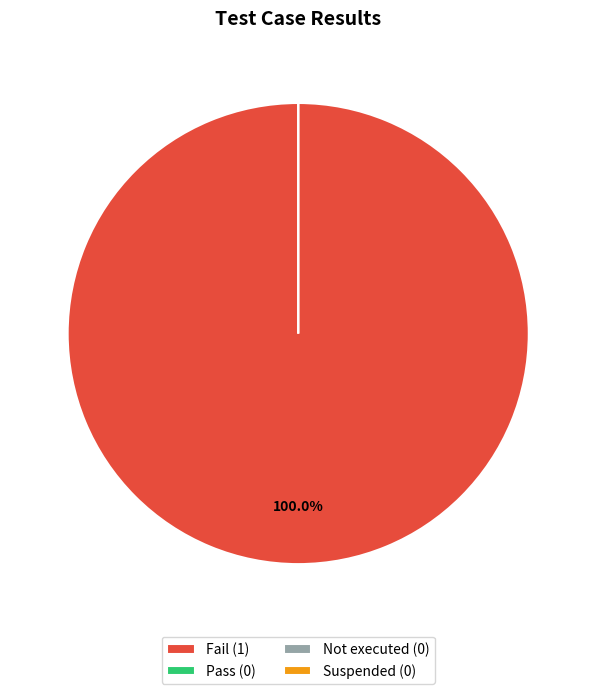

Rank the categories by value from lowest to highest.

Pass, Not executed, Suspended, Fail